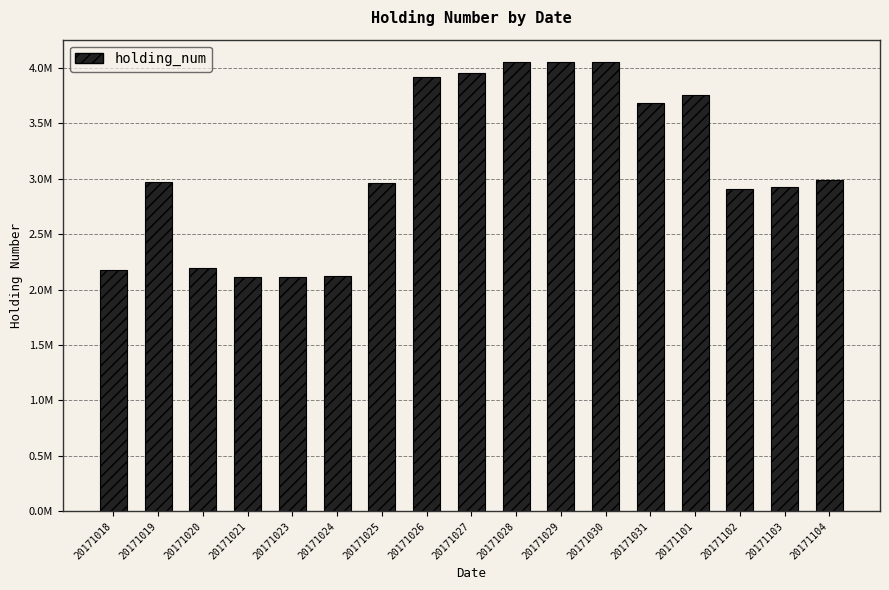

What is the value of the 3rd bar from the left?

2198000